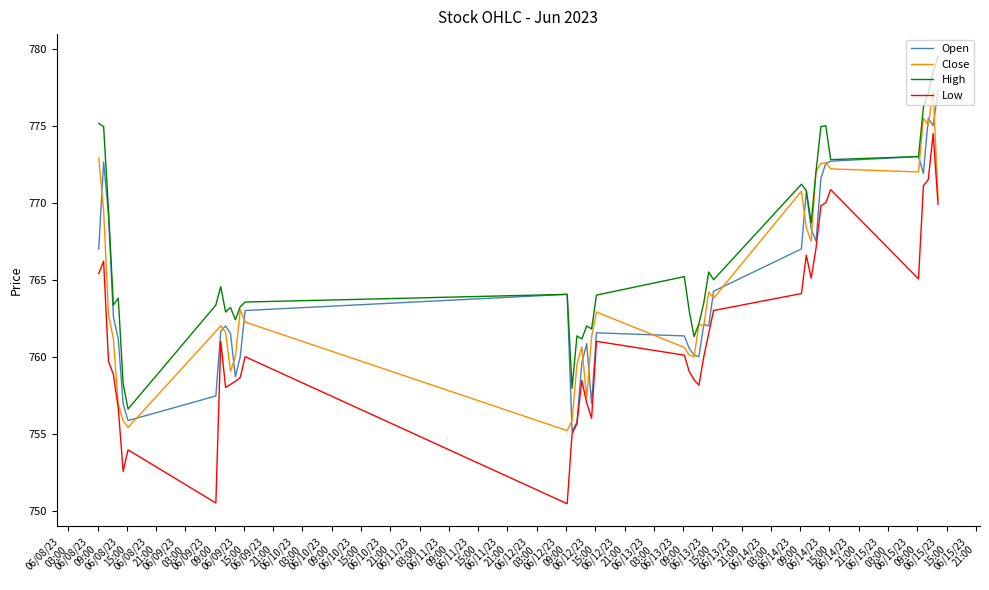

Which series has the largest total across all categories?

High